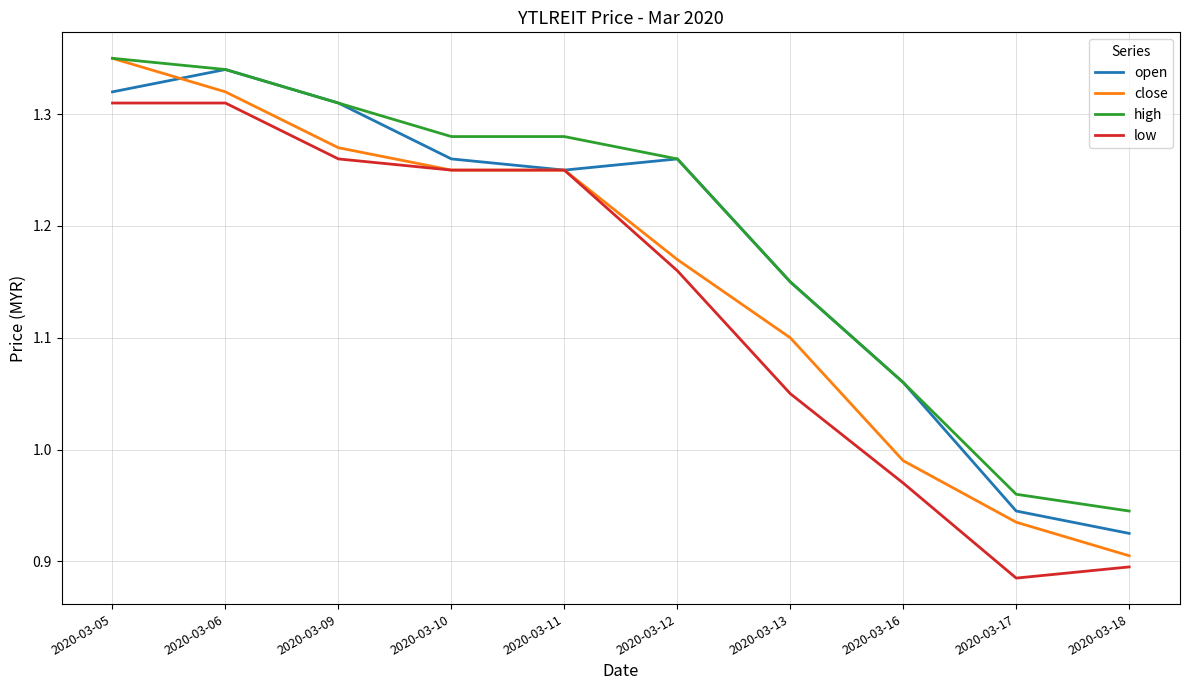

True or false: close has a value of 1.1 at 2020-03-13.

True